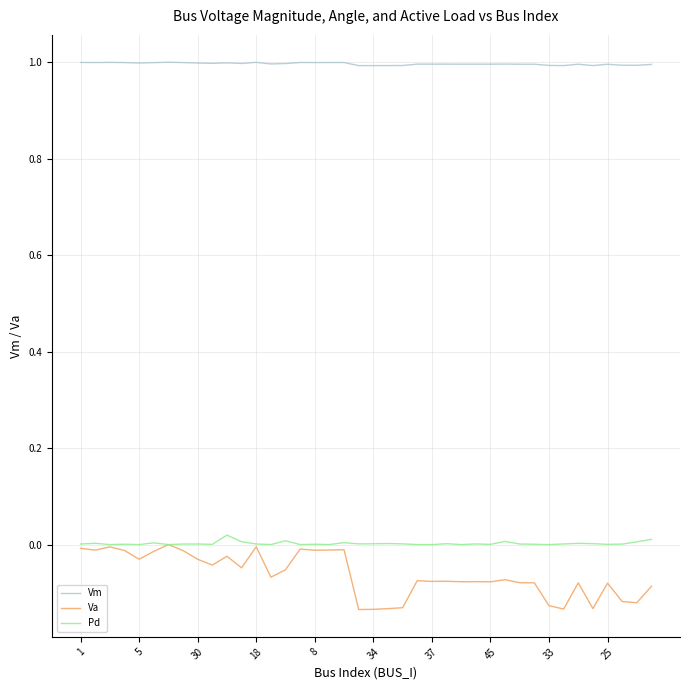

Which series has the largest total across all categories?

Vm